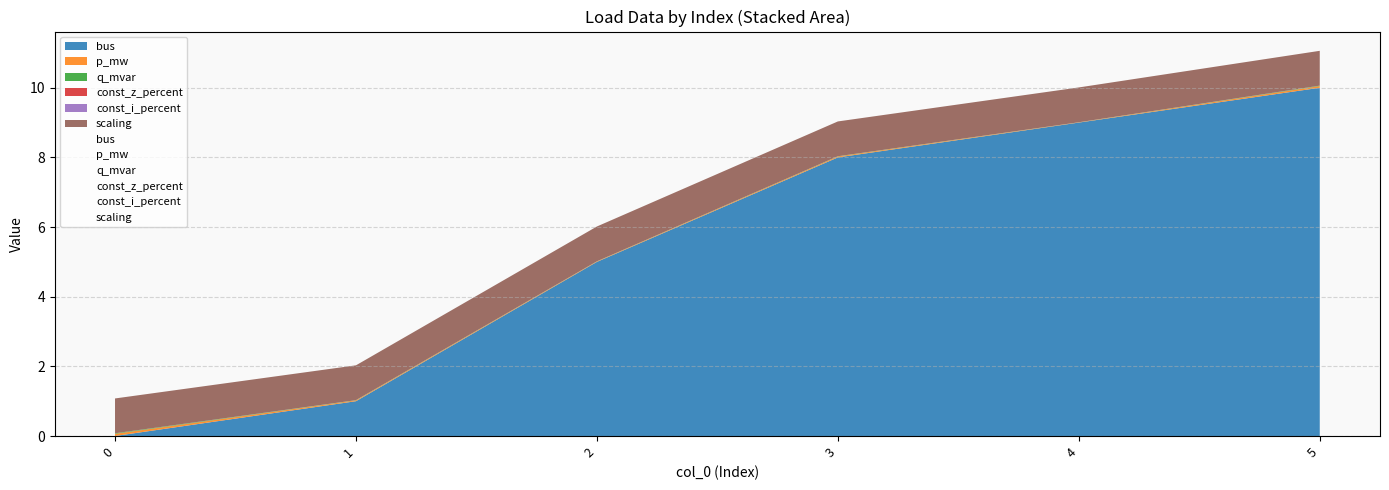

Rank the categories by bus value from highest to lowest.

5, 4, 3, 2, 1, 0